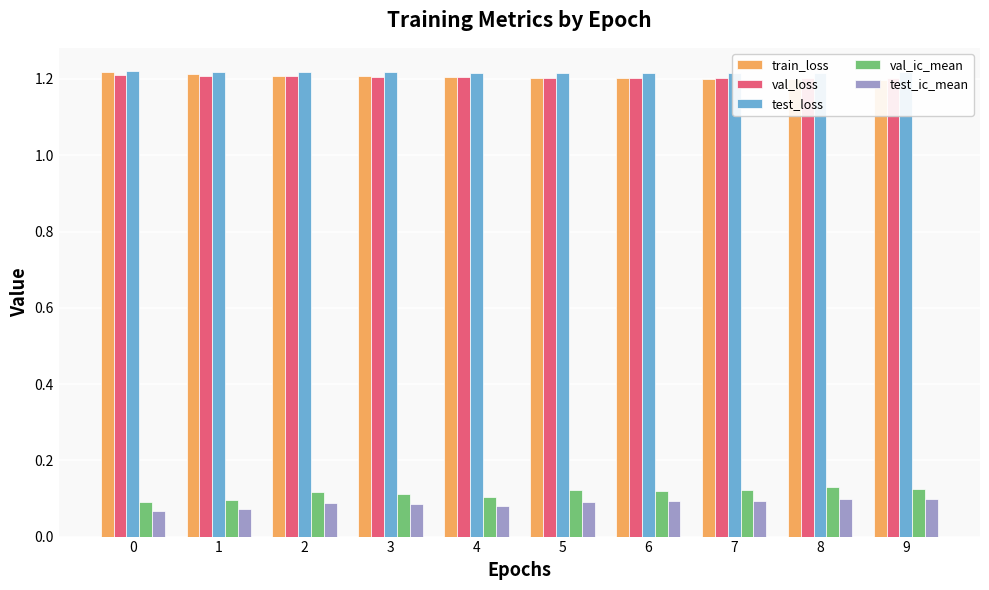

What is the total value across all series at 2?

3.8